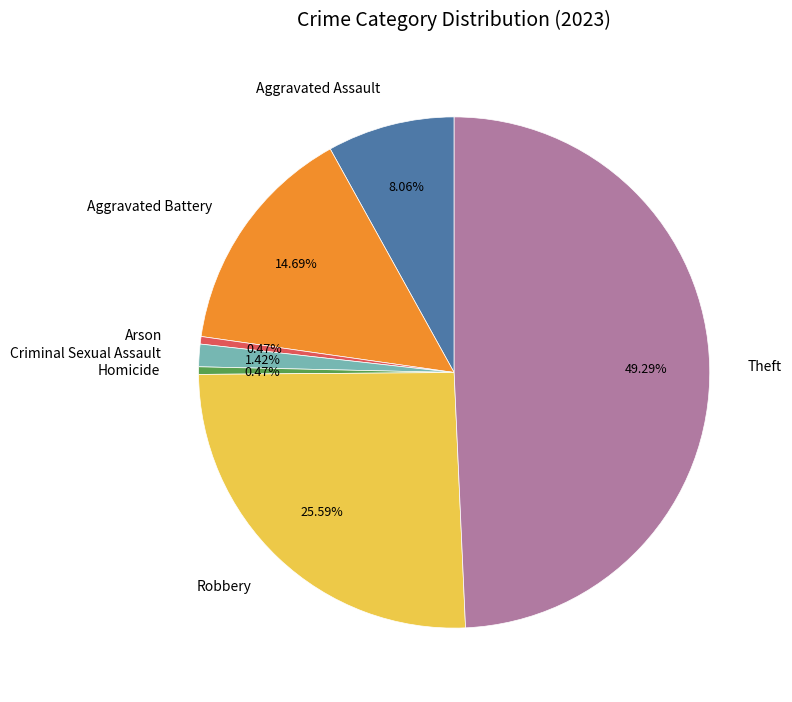

What is the largest slice in the pie chart?

Theft